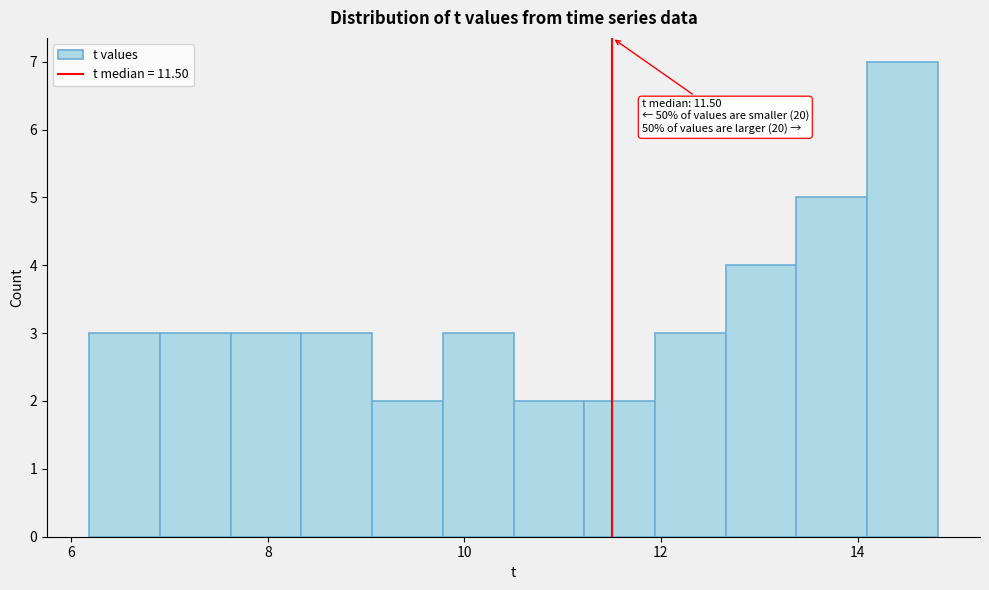

Around what value on the x-axis is the tallest bar? Give the approximate position of its centre, as read against the axis.

14.4